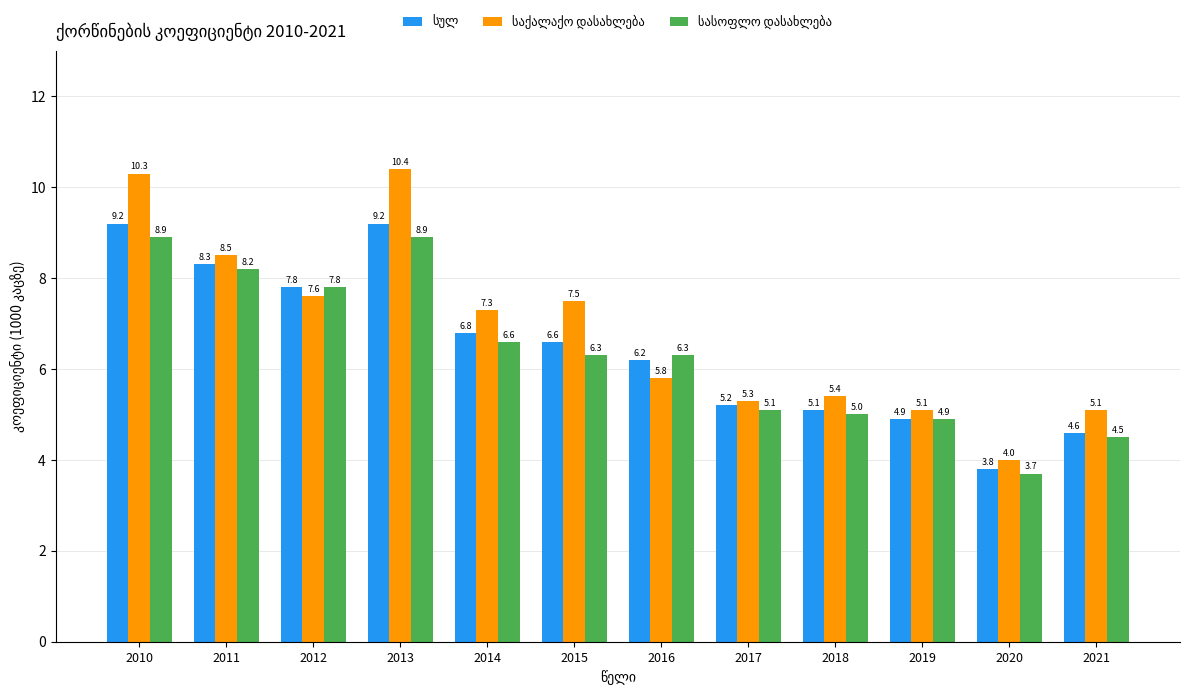

At how many categories does at least one series exceed 7?

6